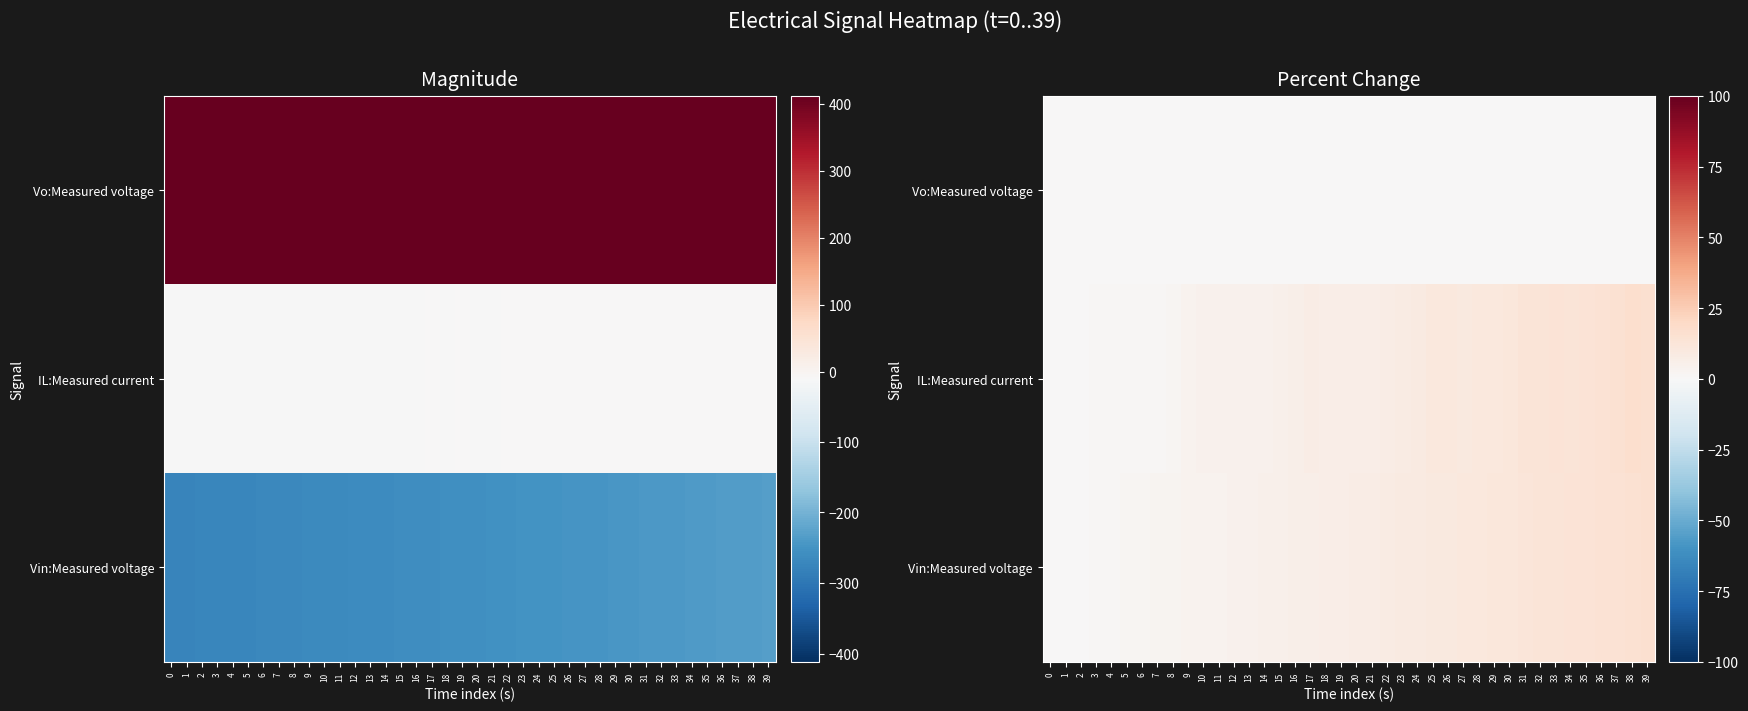

How many distinct data groups are displayed?

3